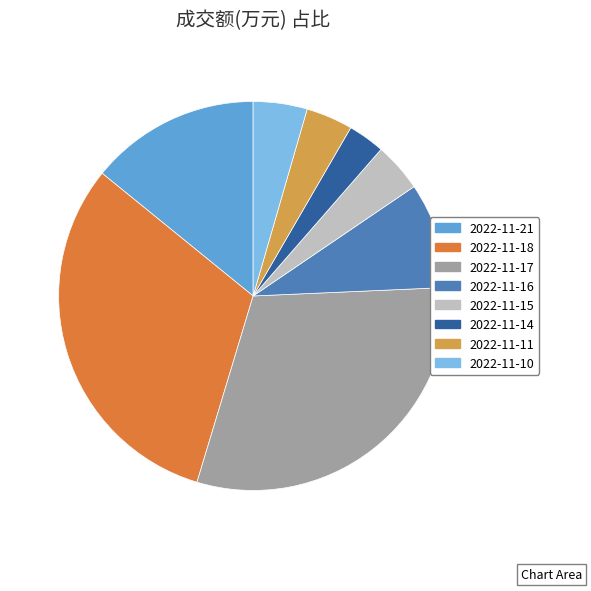

Which slice is the largest?

2022-11-18